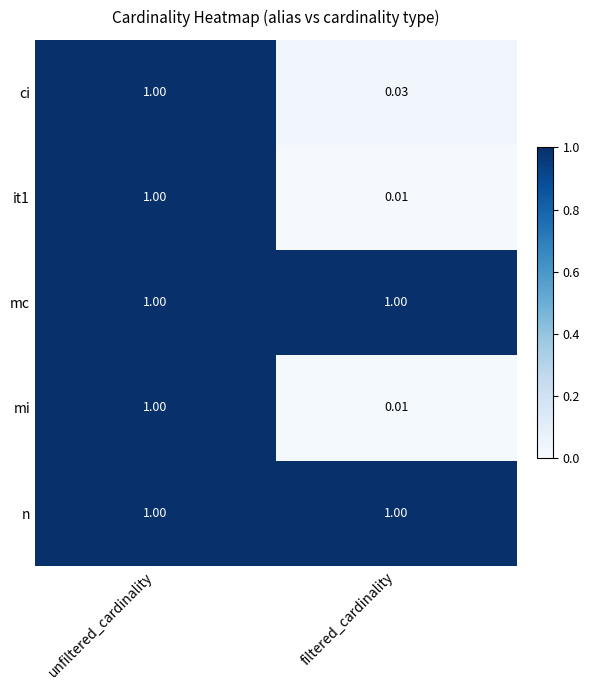

Rank the categories by it1 value from highest to lowest.

unfiltered_cardinality, filtered_cardinality